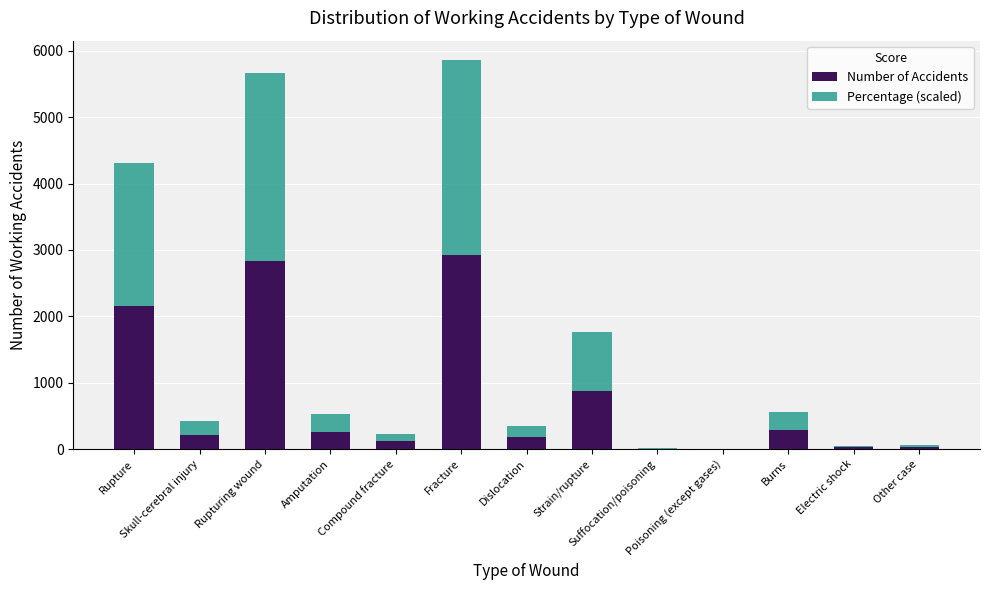

What is the sum of all Number of Accidents values?

9900.0